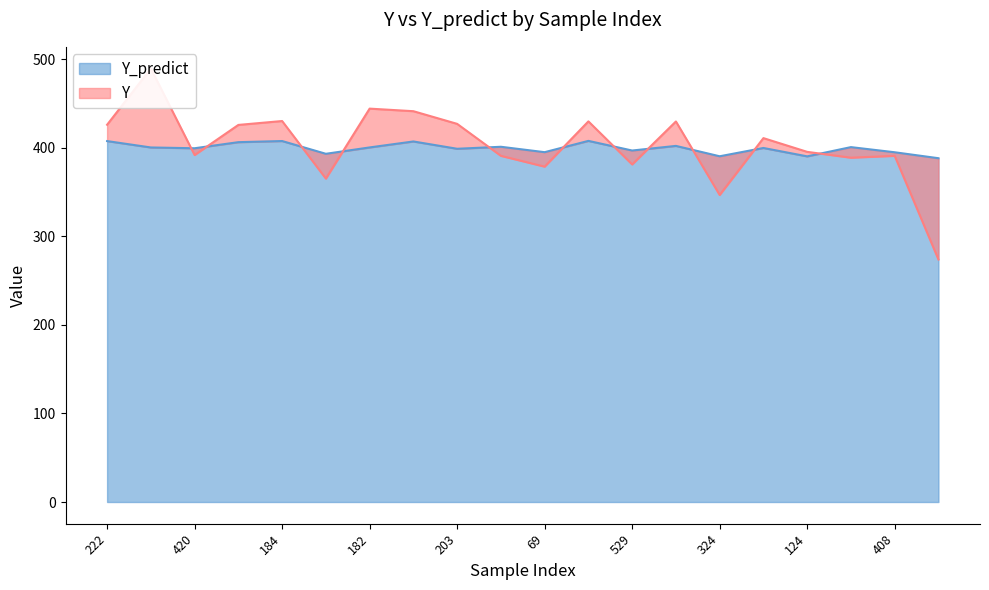

How many interior local valleys does the Y_predict series have?

7